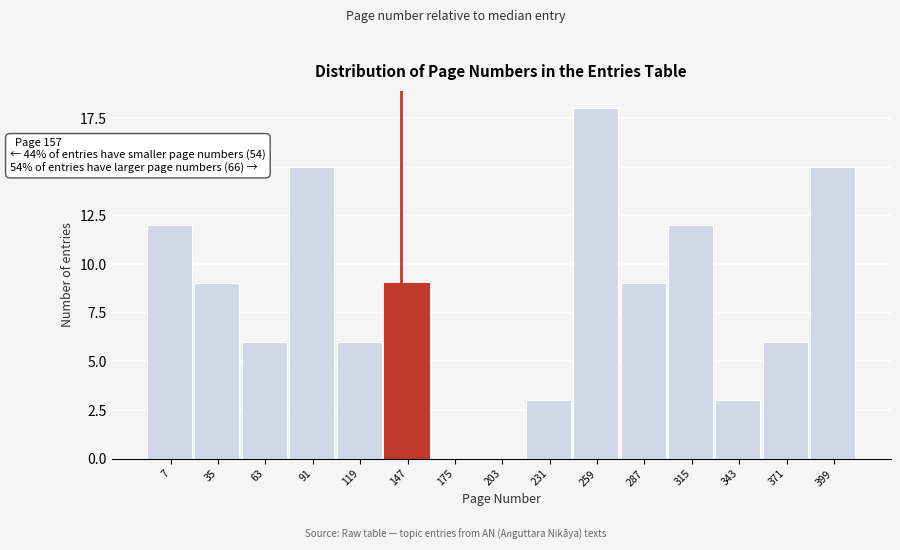

Reading left to right, what are all the values shown in this chart?

7=12	35=9	63=6	91=15	119=6	147=9	175=0	203=0	231=3	259=18	287=9	315=12	343=3	371=6	399=15